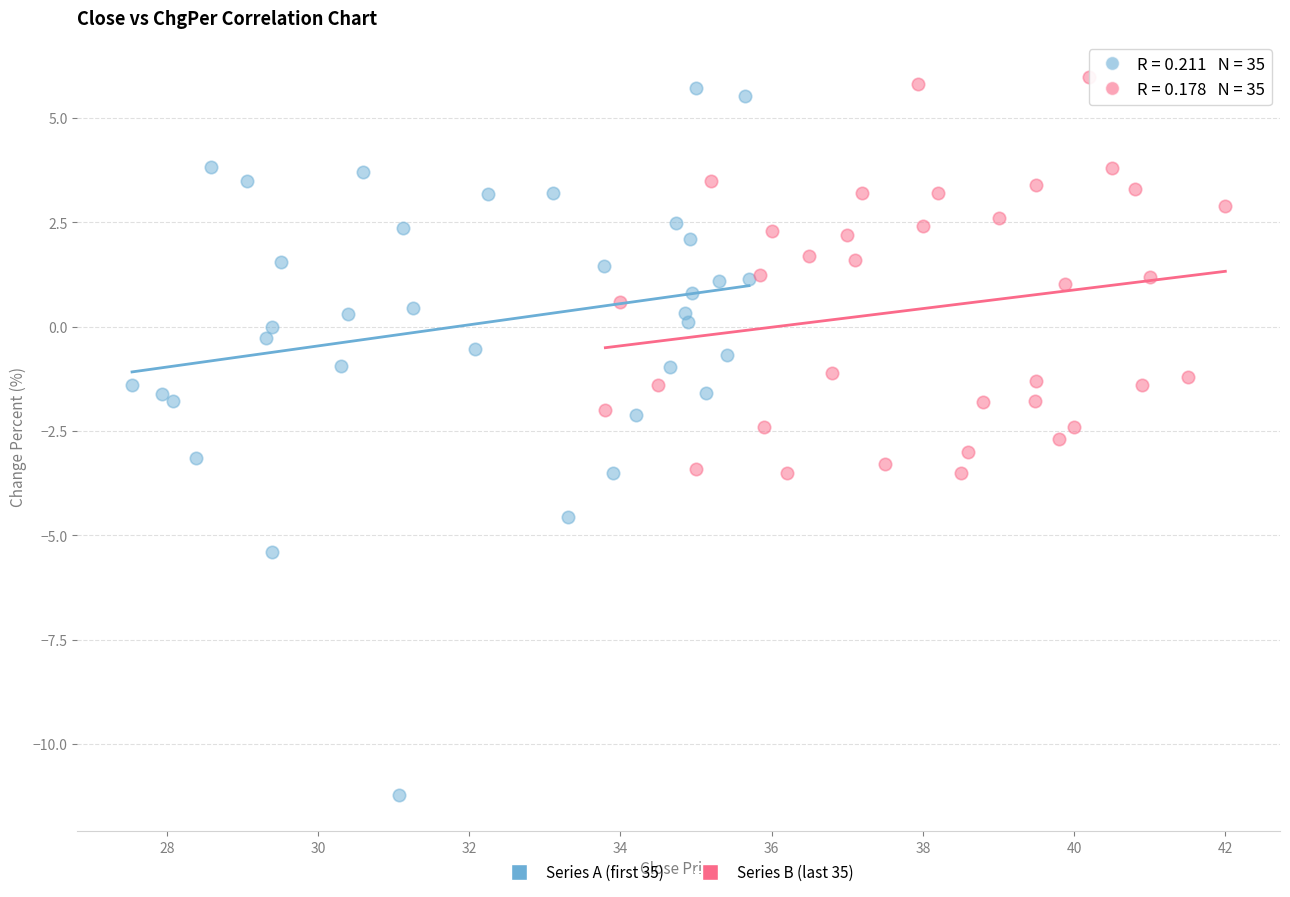

Which series contains the lowest Y value?

Series A (first 35)